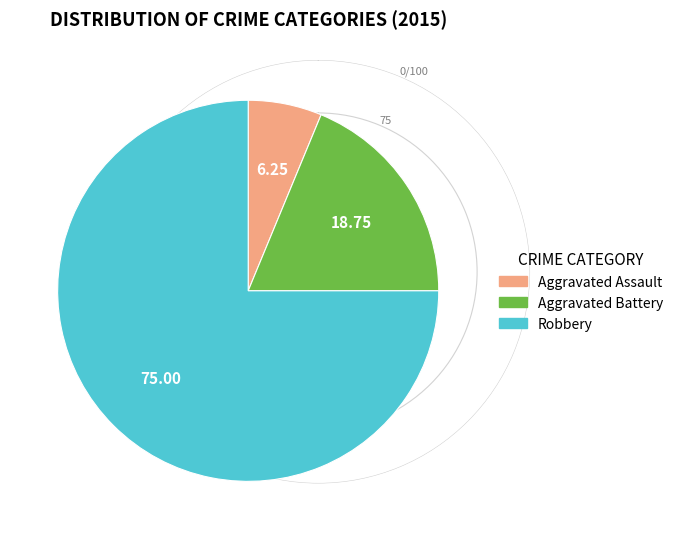

What is the ratio of the value at Robbery to the value at Aggravated Battery?

4.0